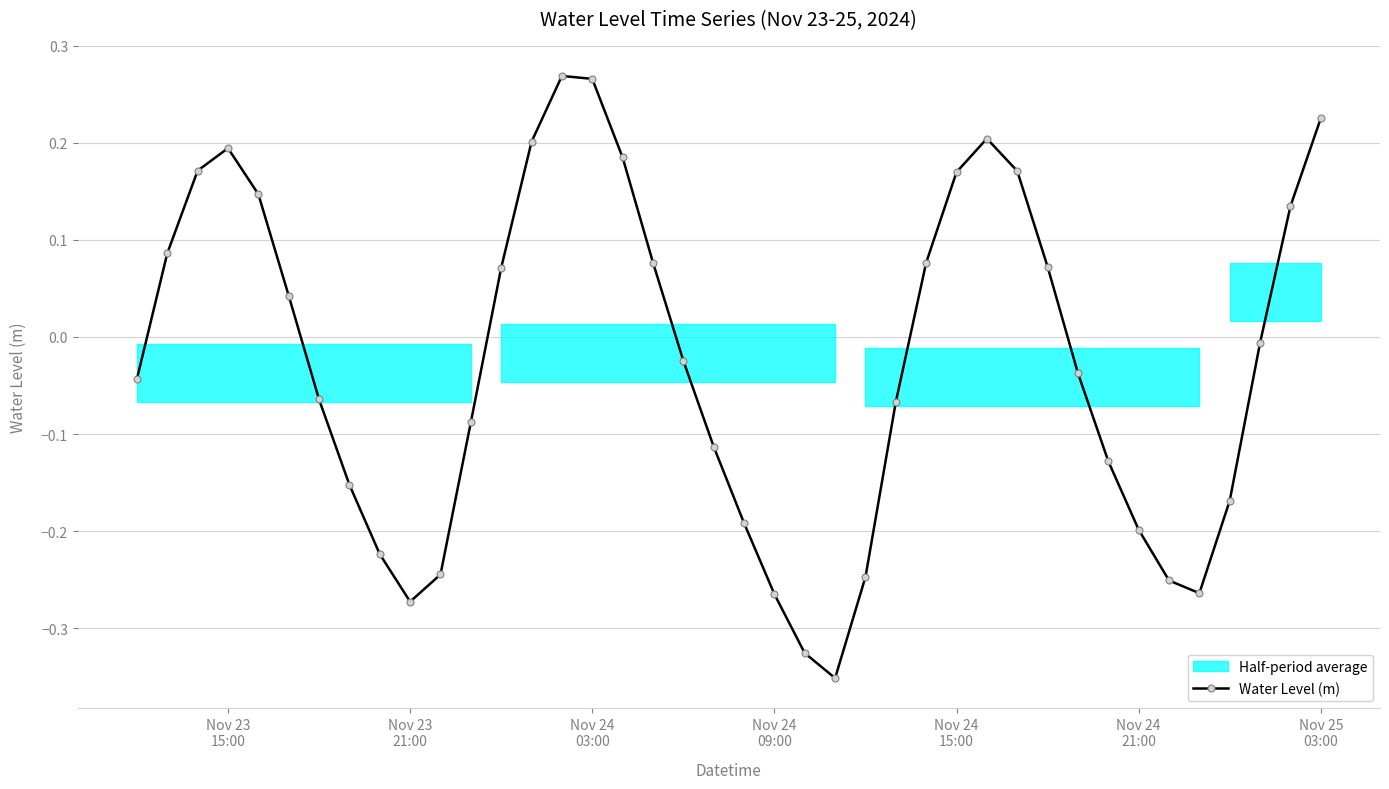

How many interior local peaks (higher than both neighbors) does the data have?

3